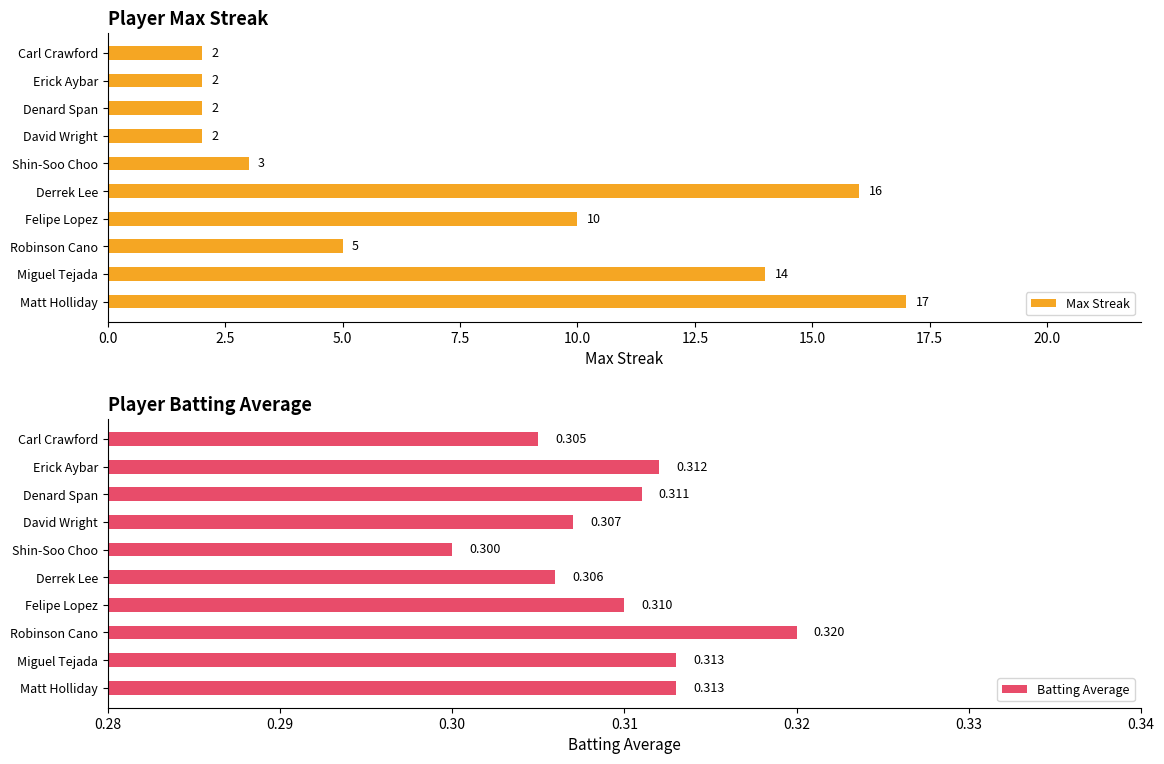

At which label does Batting Average reach its peak?

Robinson Cano